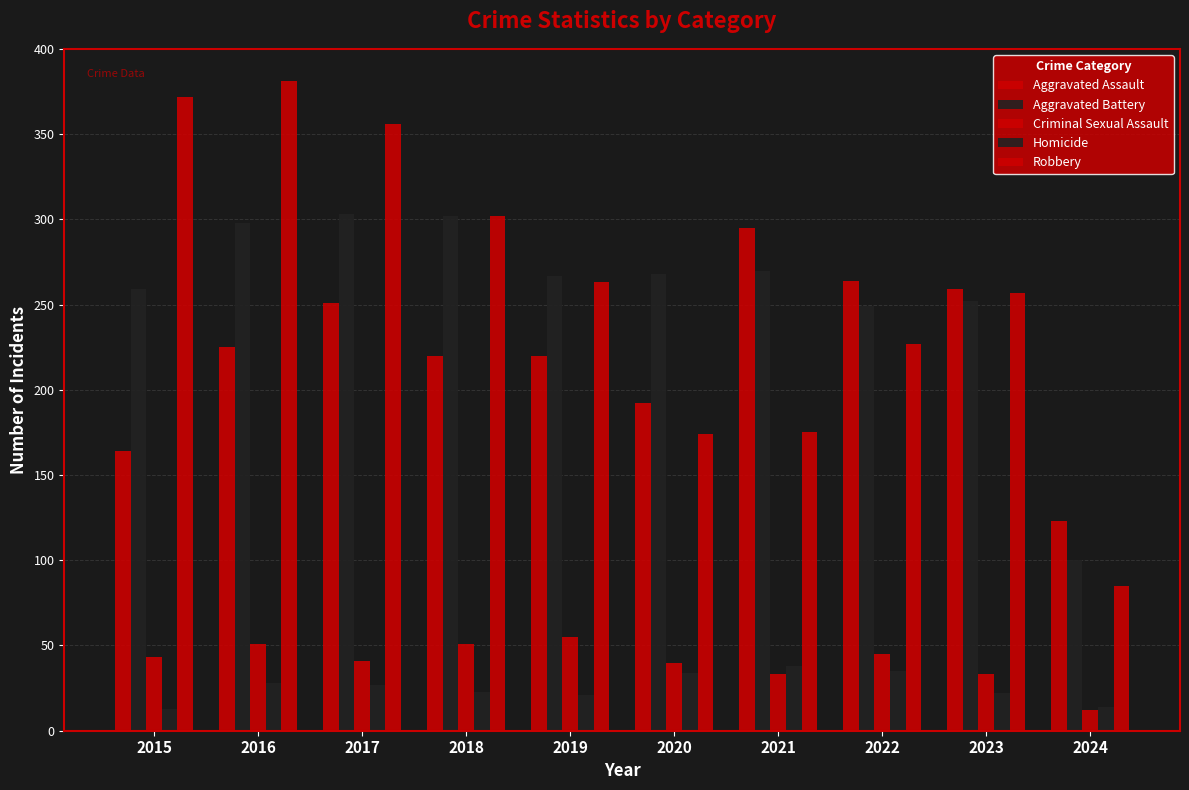

What is the difference between the highest and lowest values at 2024?

111